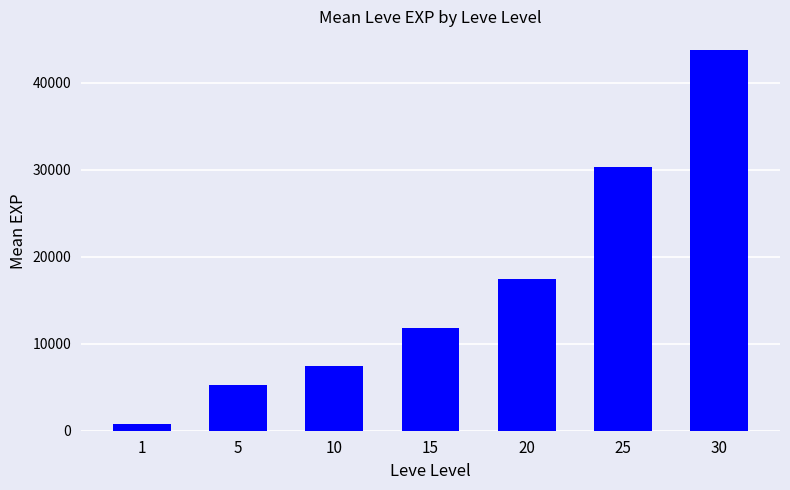

The chart shows a value of 17486.7 at 20. True or false?

True